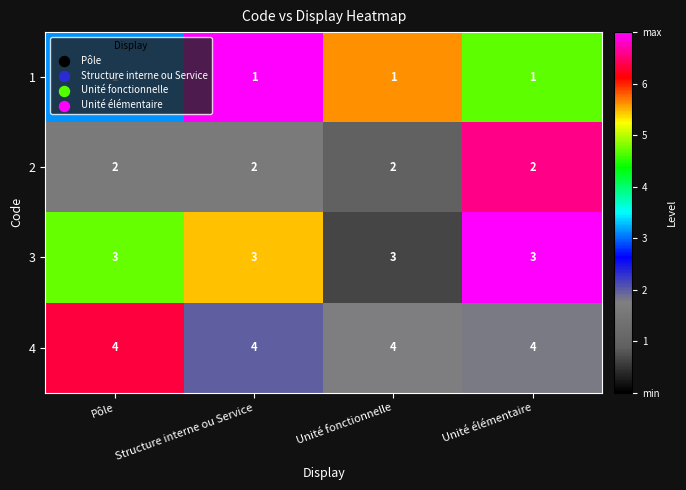

What is the spread (max minus min) of values at Structure interne ou Service?

3